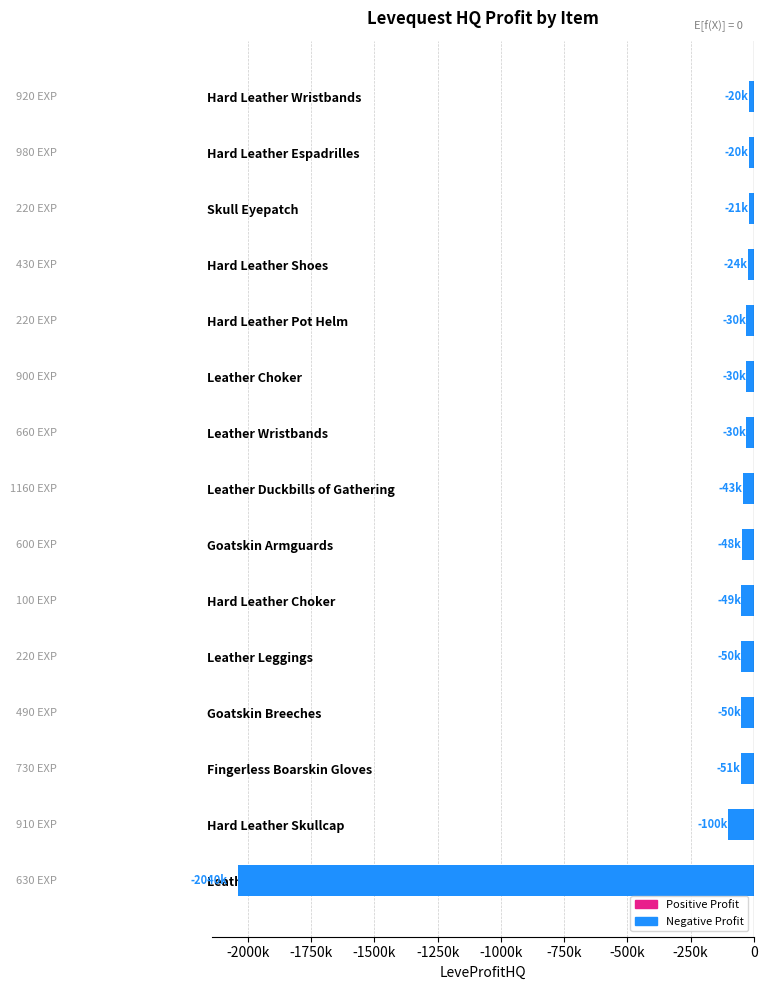

What is the difference between the maximum and minimum values?

2019744.0